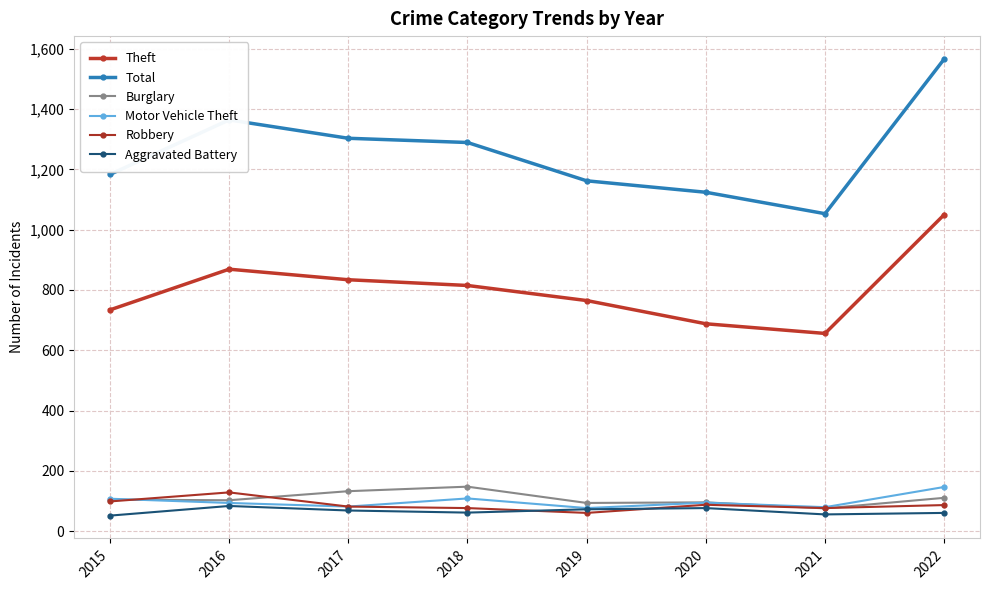

Is it true that Total equals 1822 at 2021?

False